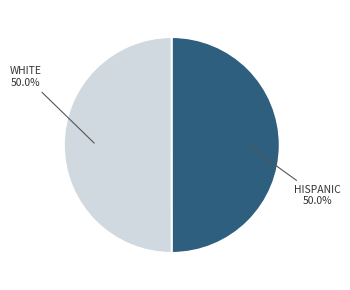

Combined, do WHITE and HISPANIC account for over 50%?

Yes